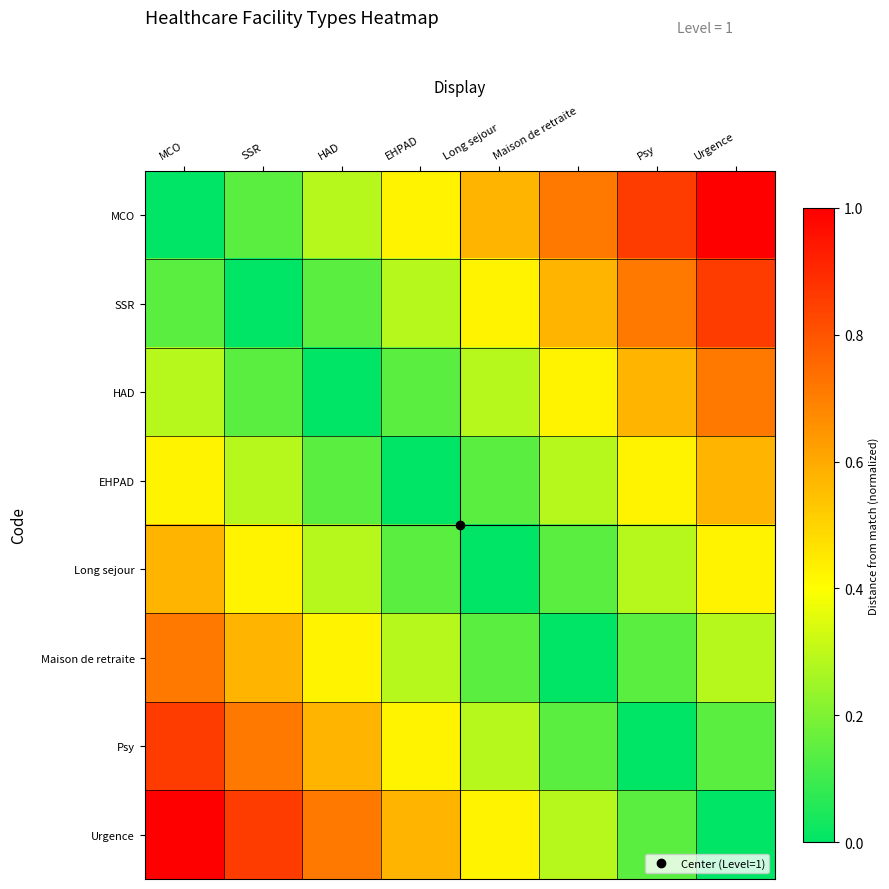

How many distinct data groups are displayed?

8